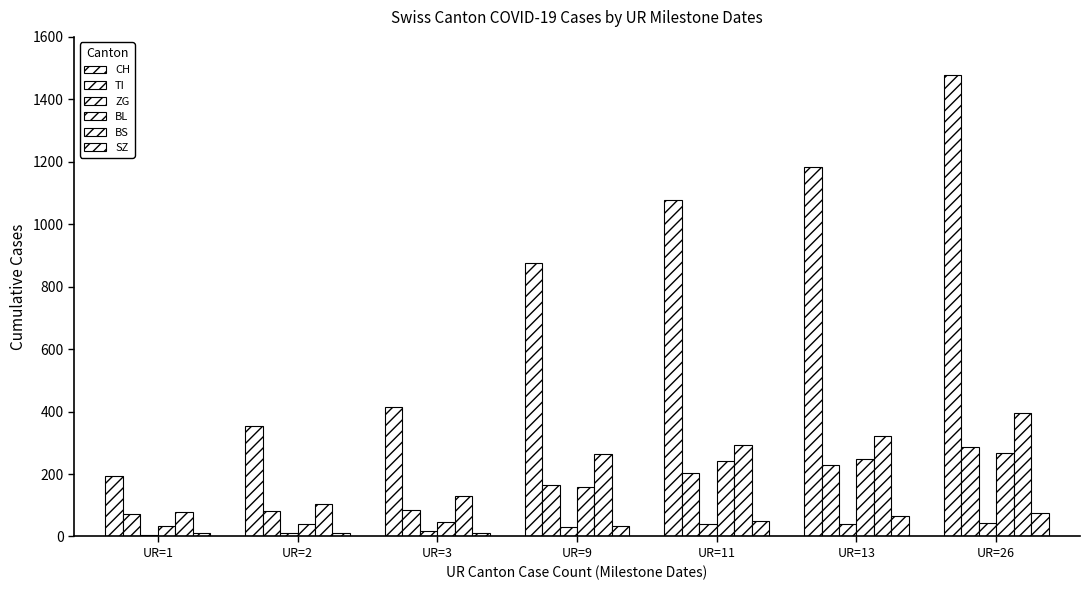

The BS series shows 263 at UR=9. True or false?

True